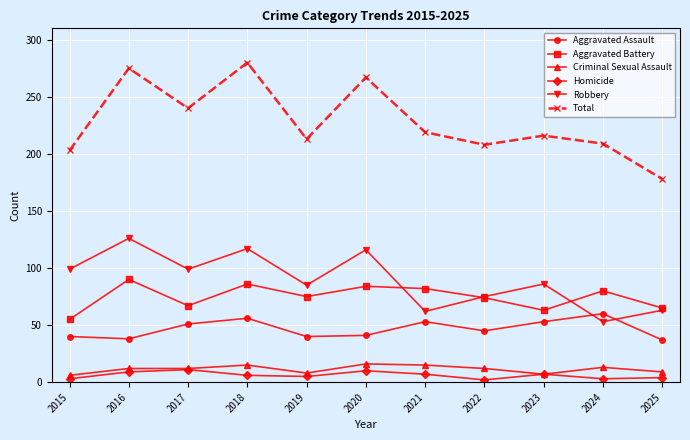

The Robbery series shows 85 at 2019. True or false?

True